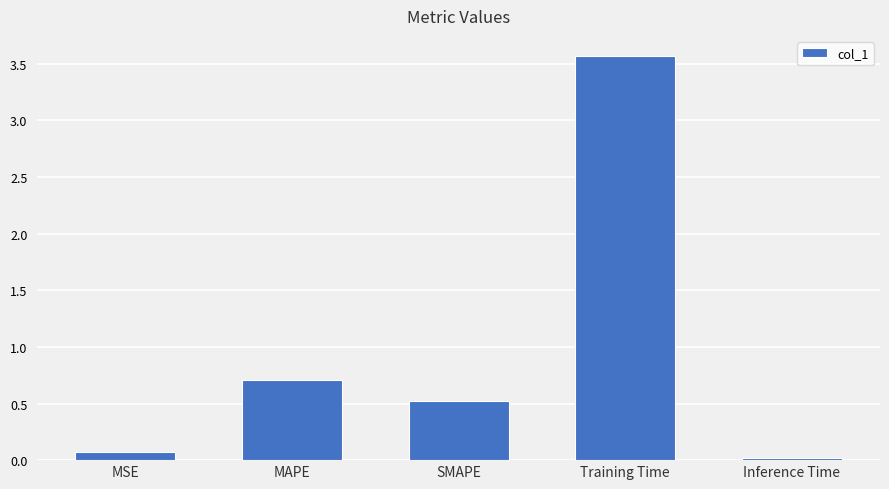

What is the value of the 3rd bar from the left?

0.5